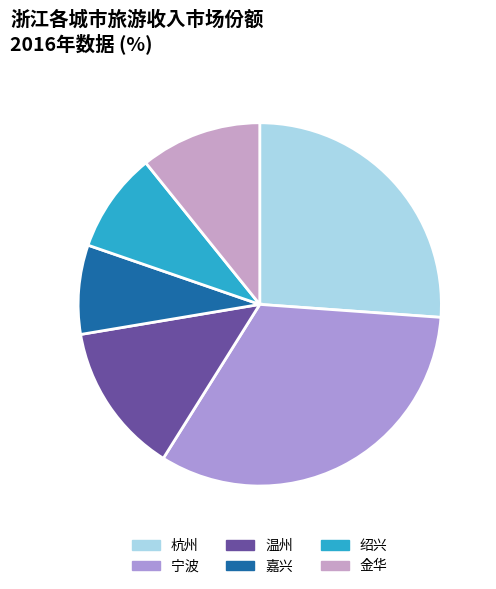

Rank the categories by value from lowest to highest.

嘉兴, 绍兴, 金华, 温州, 杭州, 宁波